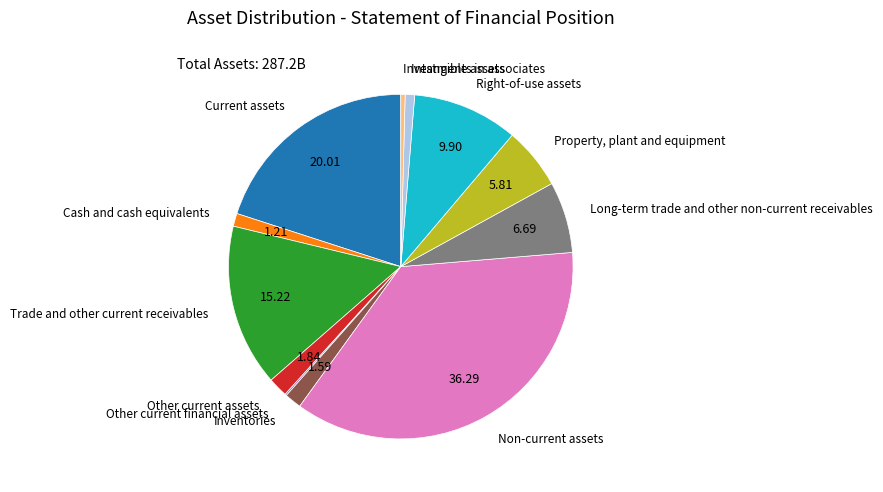

Is the sum of Property, plant and equipment and Cash and cash equivalents greater than half?

No